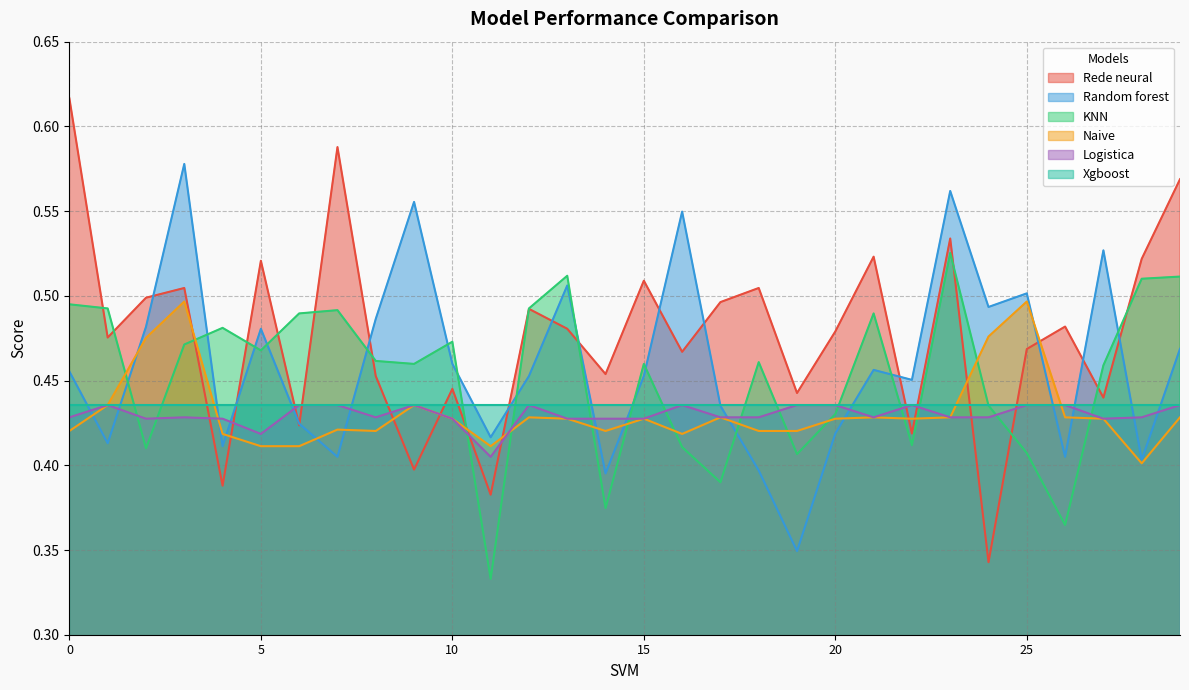

How many distinct data groups are displayed?

6